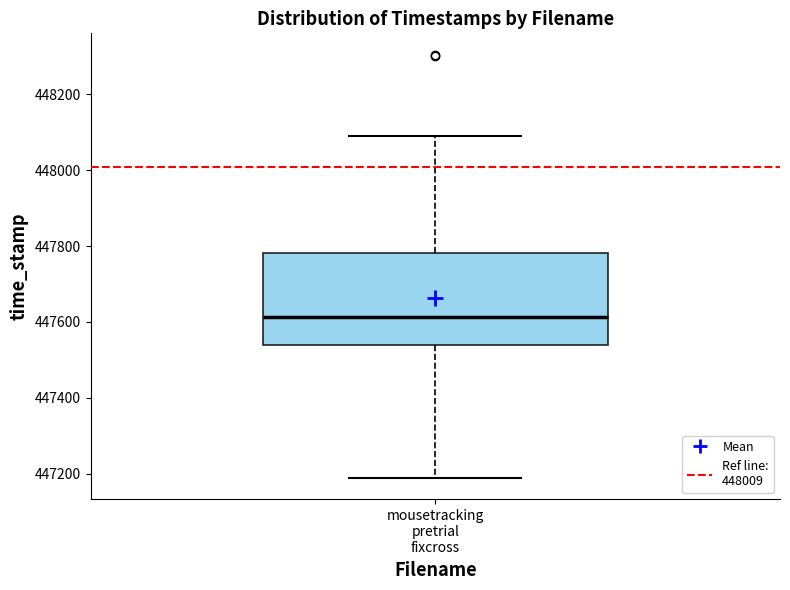

Transcribe this box plot: give where the median line is, the range the box spans, and where the two whiskers end, as read against the y-axis. The values are not printed on the chart, so give them approximately, as read against the axis.

median 447620, box 447540 to 447780, whiskers 447180 to 448080